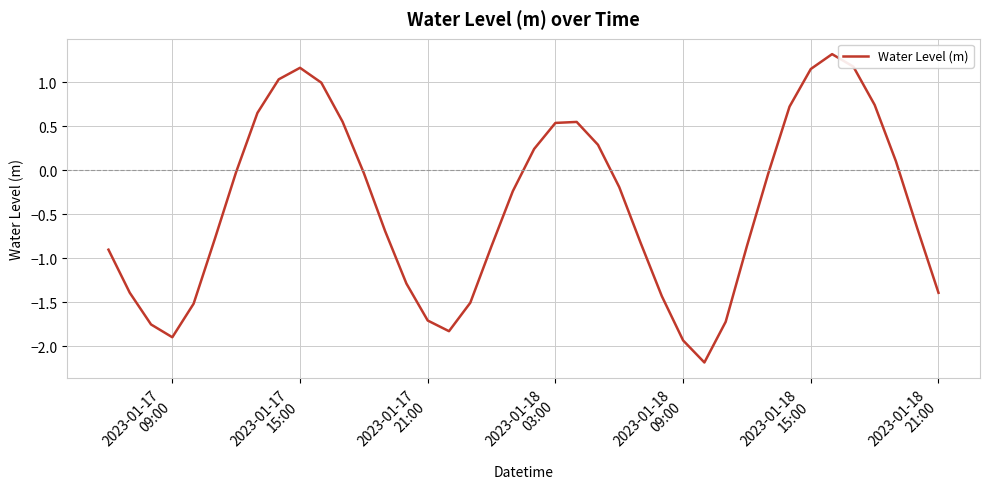

What is the difference between the maximum and minimum values?

3.5